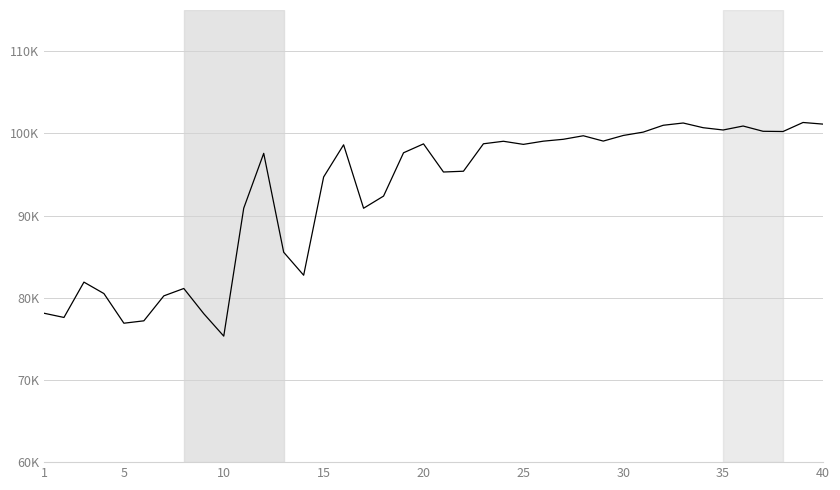

Reading right to left, extract all data points from this chart.

101119	101317	100220	100246	100886	100404	100682	101254	100977	100146	99737	99055	99702	99273	99044	98654	99032	98727	95388	95292	98714	97631	92364	90885	98602	94688	82737	85534	97562	90892	75328	78057	81124	80226	77190	76899	80507	81898	77600	78115